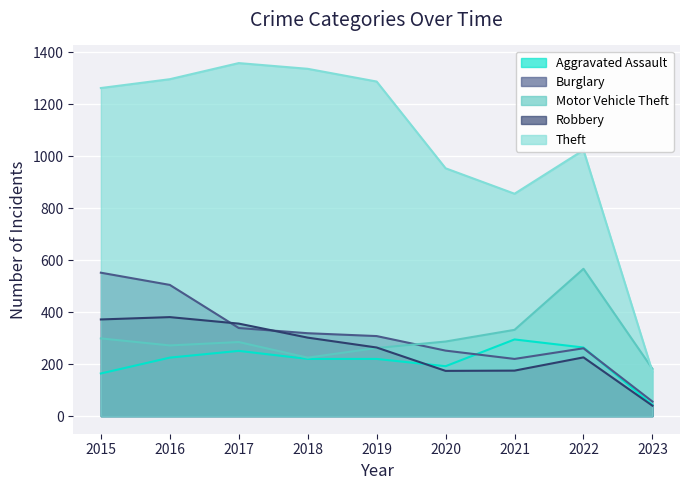

What are all the series names shown in the legend?

Aggravated Assault, Burglary, Motor Vehicle Theft, Robbery, Theft